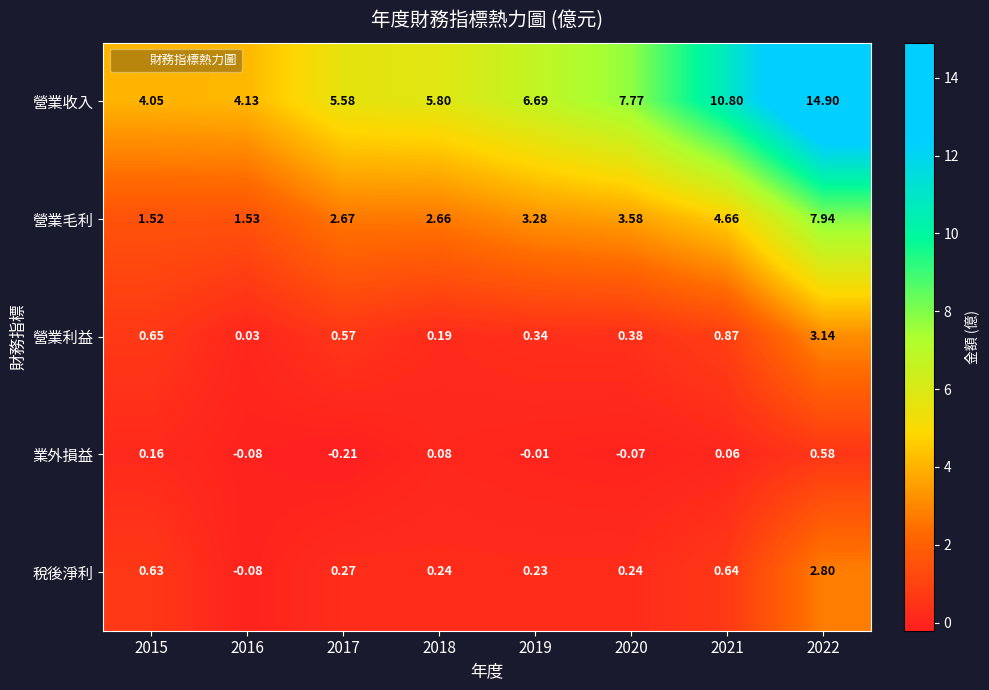

How many negative values does the 稅後淨利 series have?

1